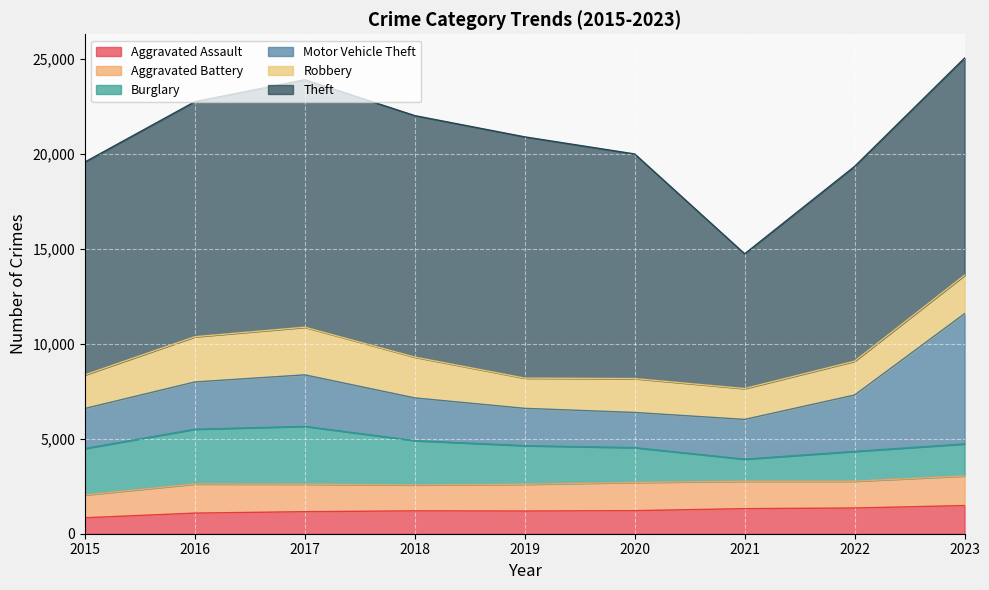

Is the value of Aggravated Battery at 2021 greater than the value of Motor Vehicle Theft at 2021?

No